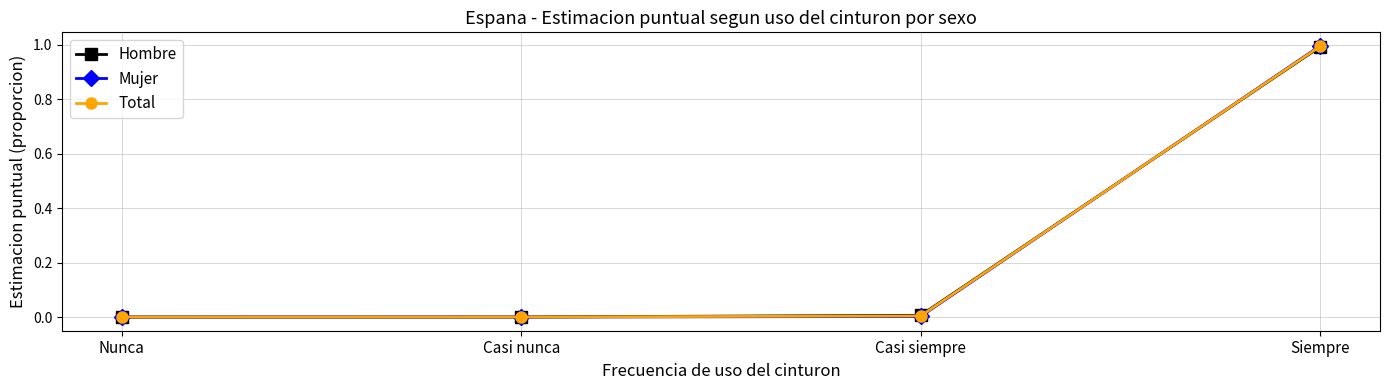

Which series has the largest range (max minus min)?

Mujer